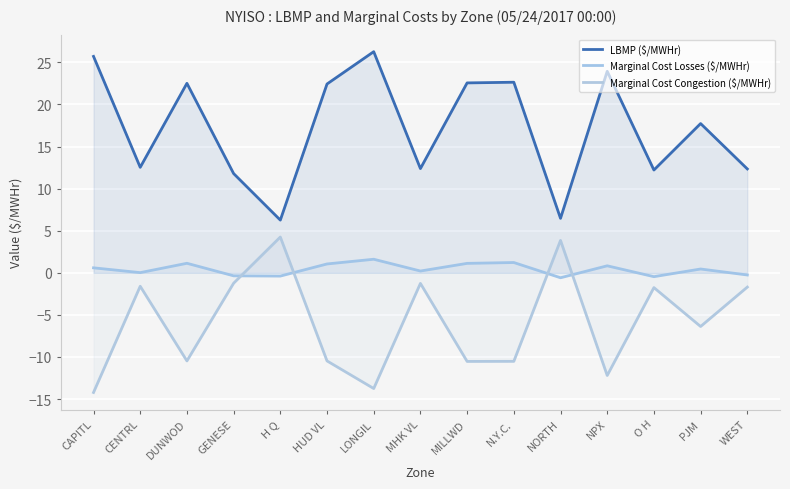

What is the value of the Marginal Cost Losses ($/MWHr) point at the 15th from the left?

-0.3